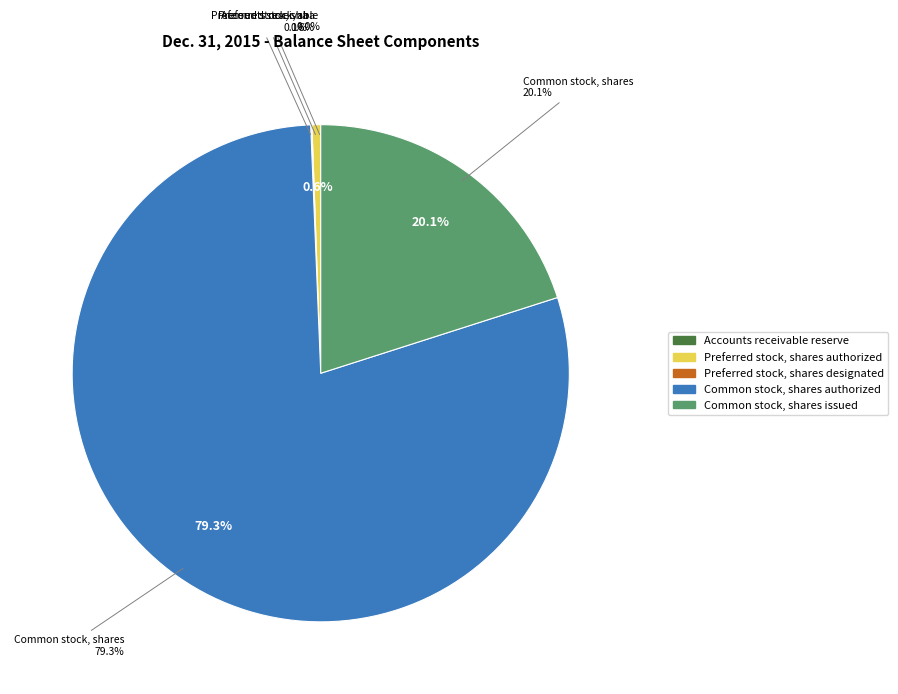

True or false: Preferred stock, shares authorized accounts for 11% of the total.

False